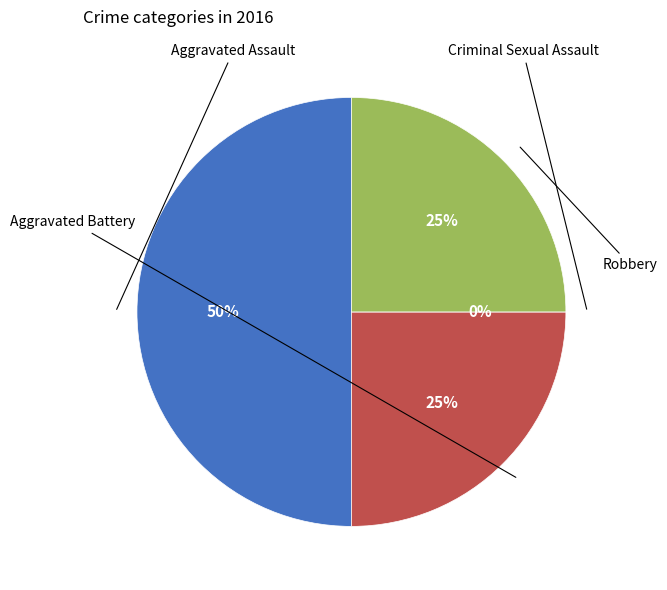

How many slices are in this pie chart?

4